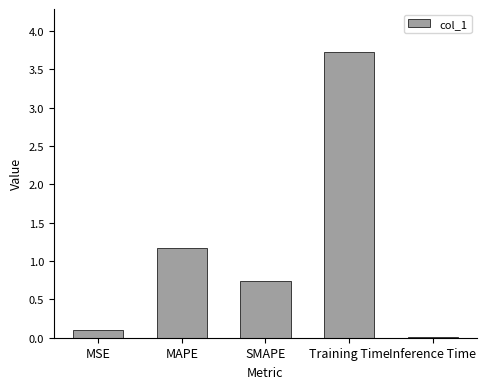

What is the value of the 4th bar from the left?

3.7